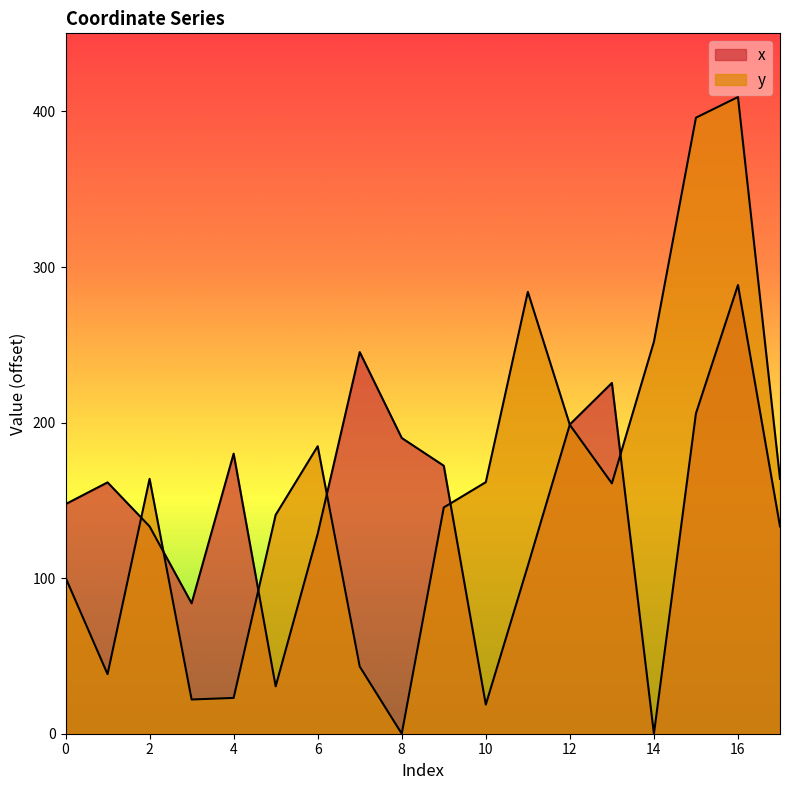

What is the difference between the second highest and minimum values in the x series?

245.3